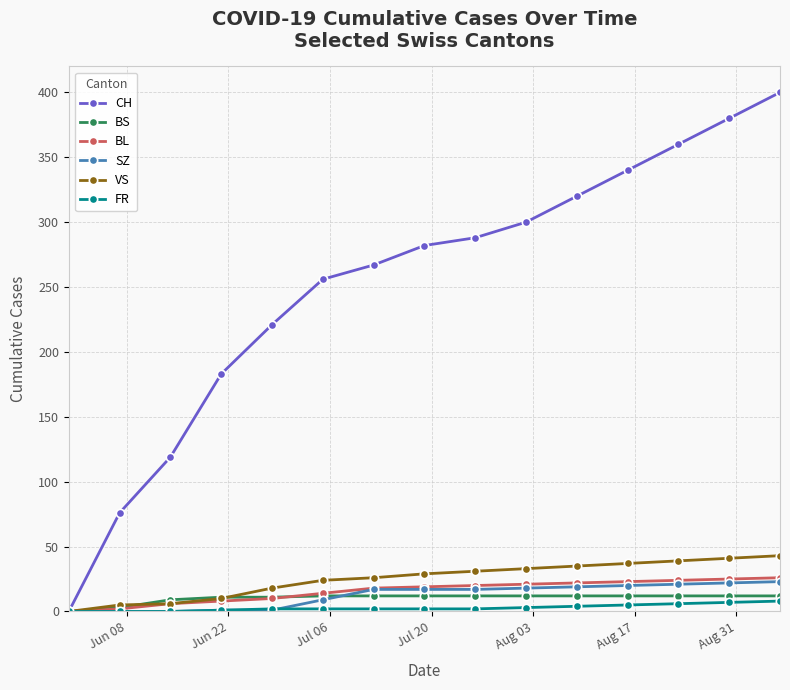

Which series has the largest range (max minus min)?

CH